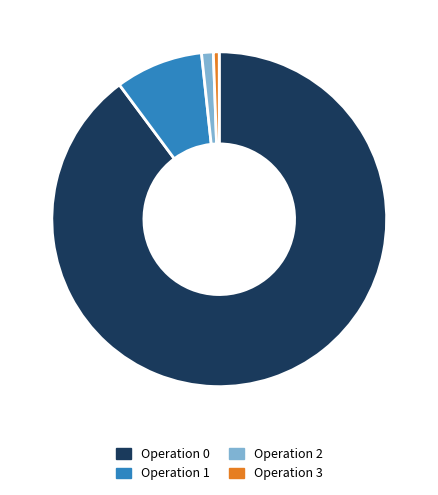

Is it true that Operation 2 is 1% of the pie?

True